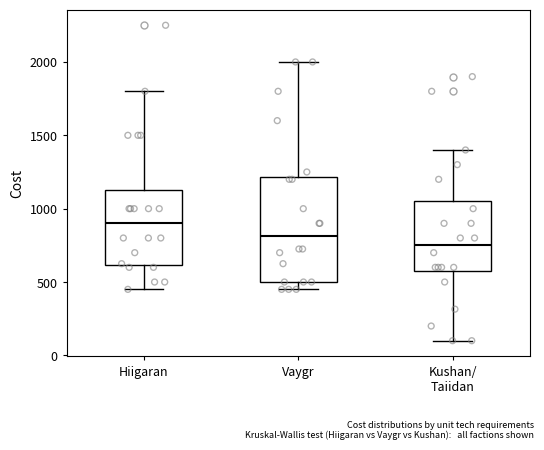

Which box has the lowest median line?

Kushan/ Taiidan